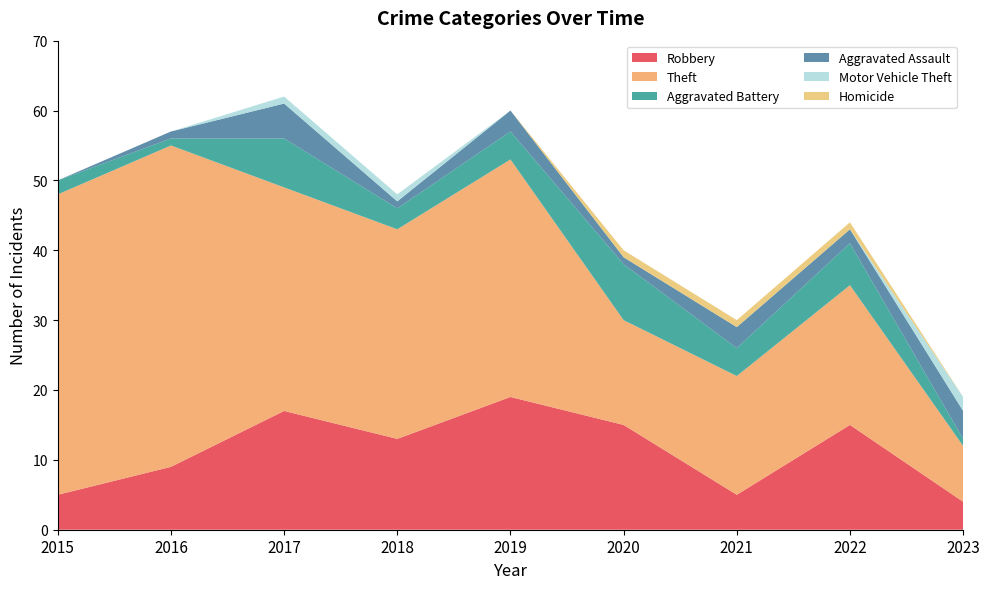

Reading left to right, list all the values displayed in this chart.

Robbery: 5	9	17	13	19	15	5	15	4
Theft: 43	46	32	30	34	15	17	20	8
Aggravated Battery: 2	1	7	3	4	8	4	6	1
Aggravated Assault: 0	1	5	1	3	1	3	2	4
Motor Vehicle Theft: 0	0	1	1	0	0	0	0	2
Homicide: 0	0	0	0	0	1	1	1	0